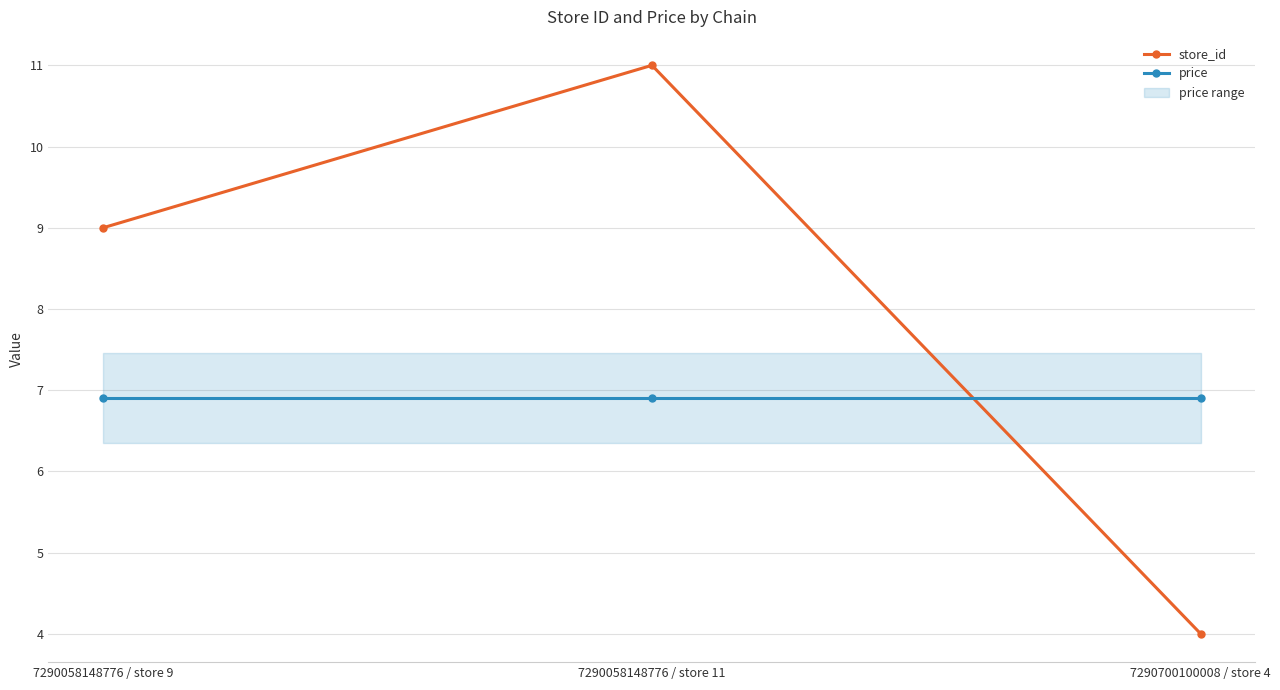

What is the sum of all price values?

20.7